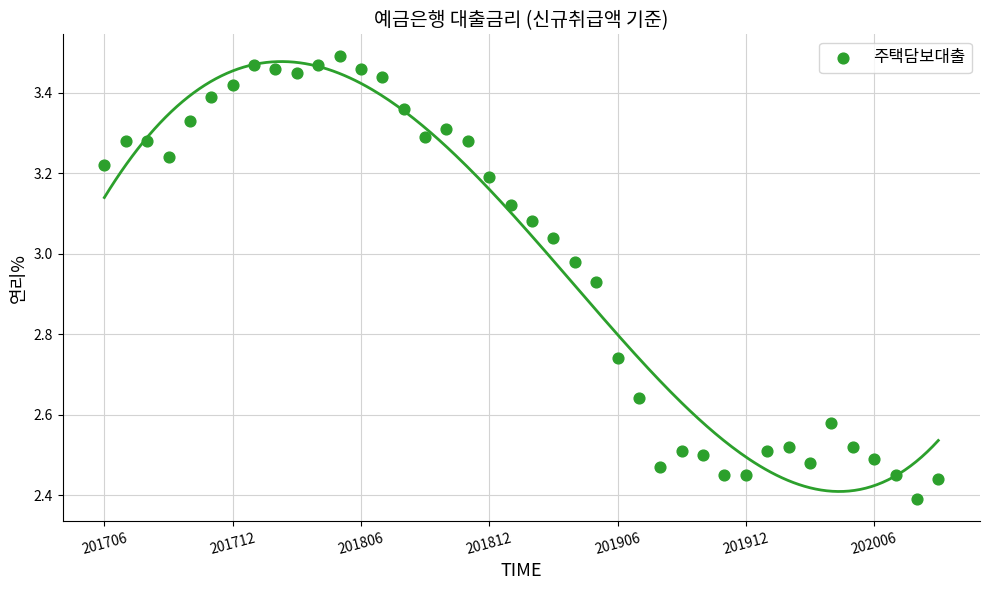

What is the range of Y values (max minus min)?

1.1